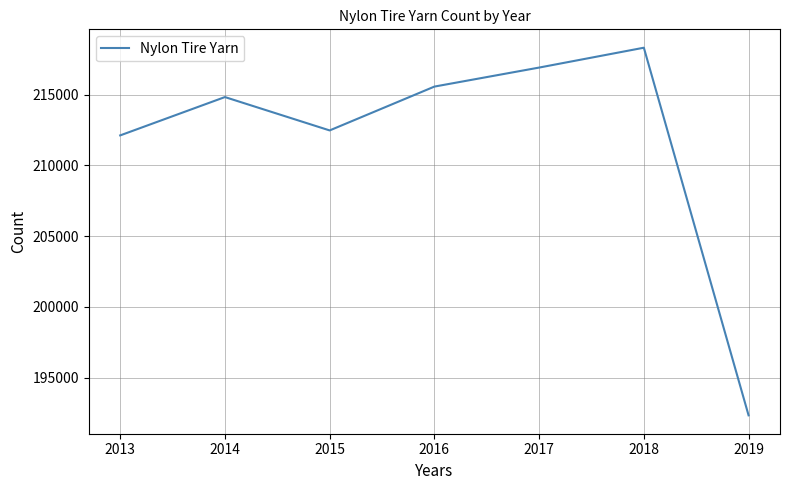

Which label corresponds to the smallest value in the chart?

2019